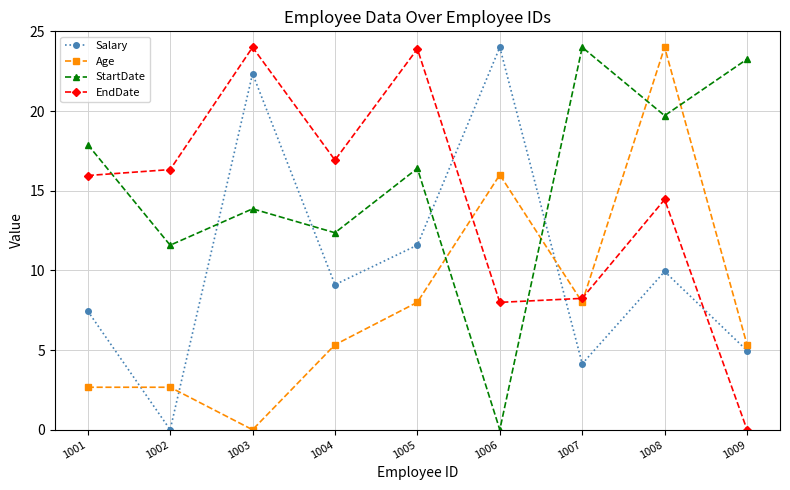

At which category does StartDate reach its first local valley?

1002